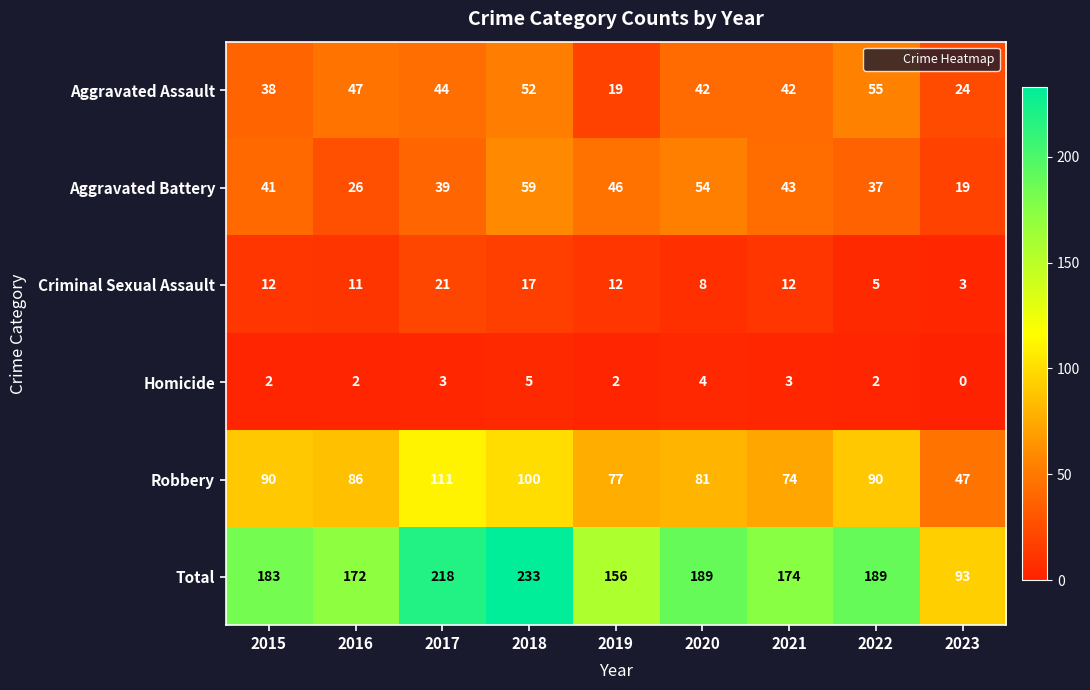

Which category has the highest value across all series?

2018